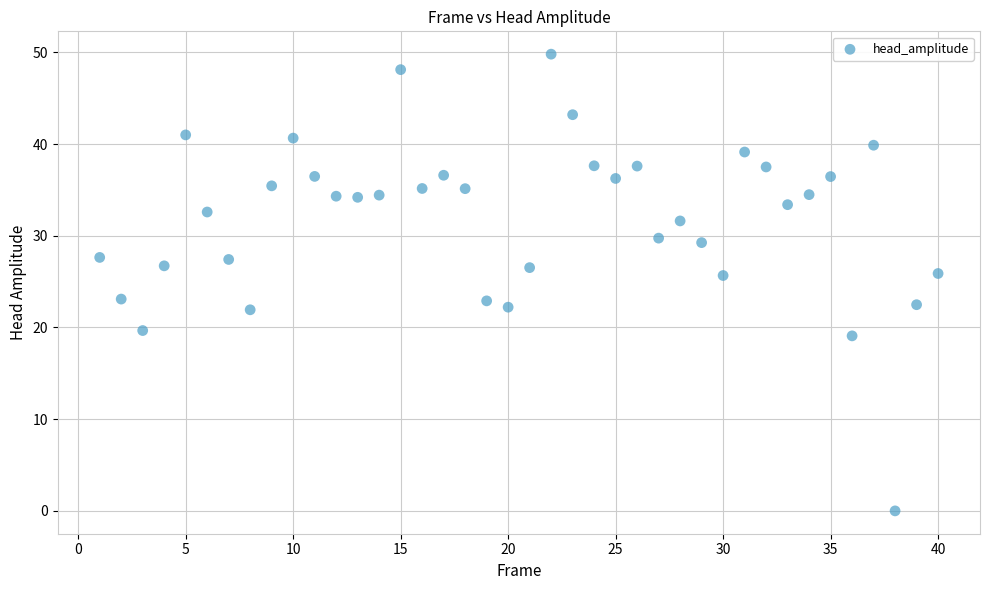

What is the range of Y values (max minus min)?

49.8